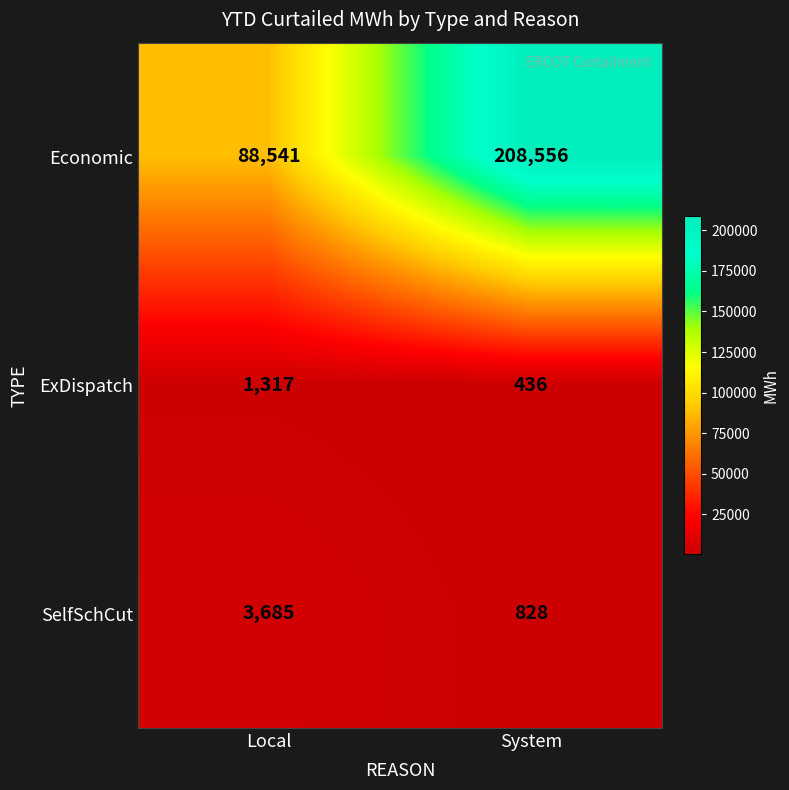

What is the total value across all series at Local?

93543